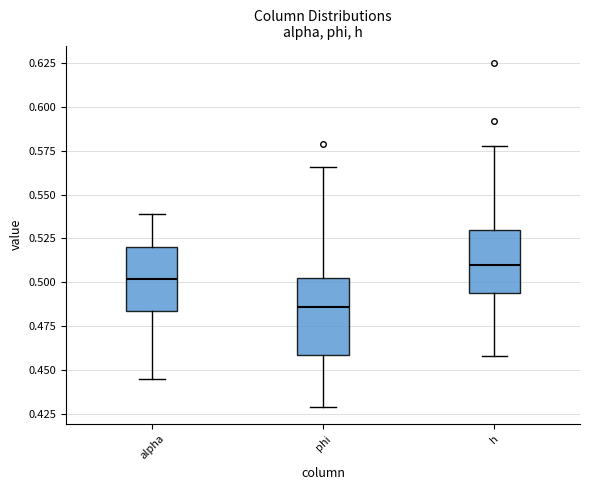

Comparing the boxes themselves (not the whiskers), which one is the tallest?

phi